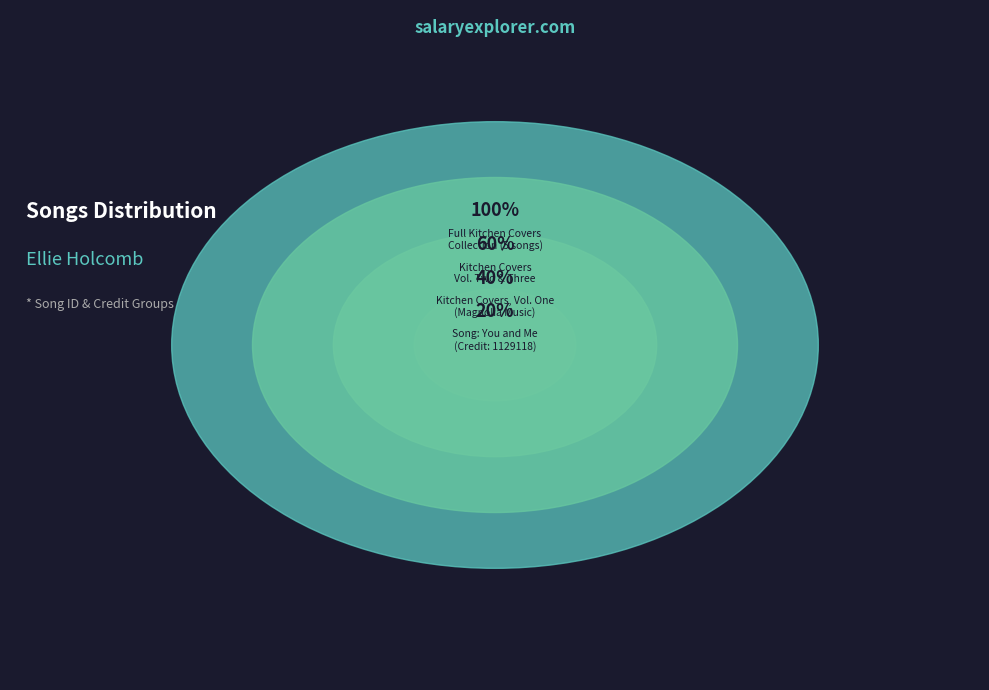

True or false: 2410863 accounts for 9% of the total.

False